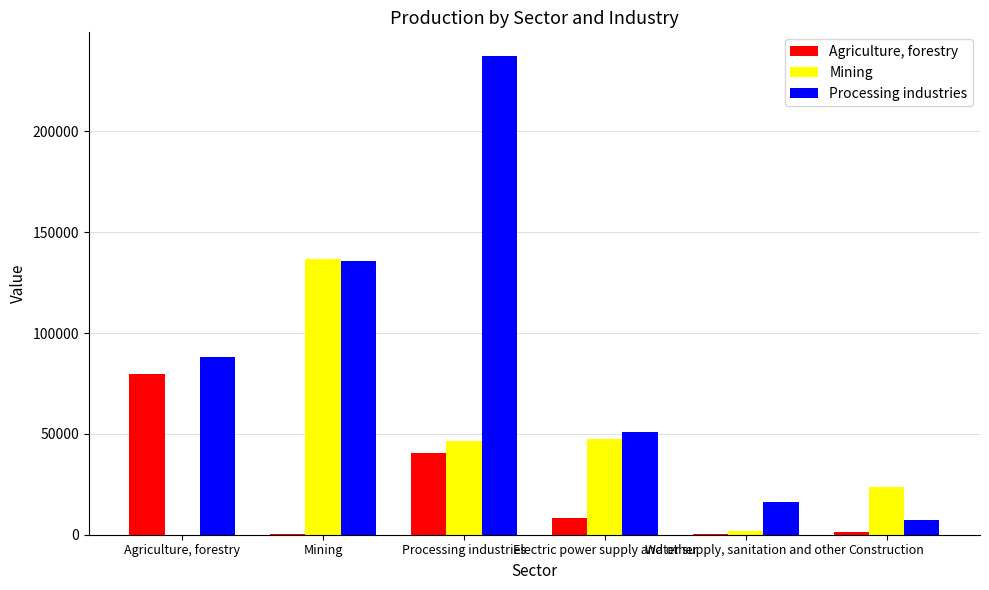

Which category has the highest value across all series?

Processing industries